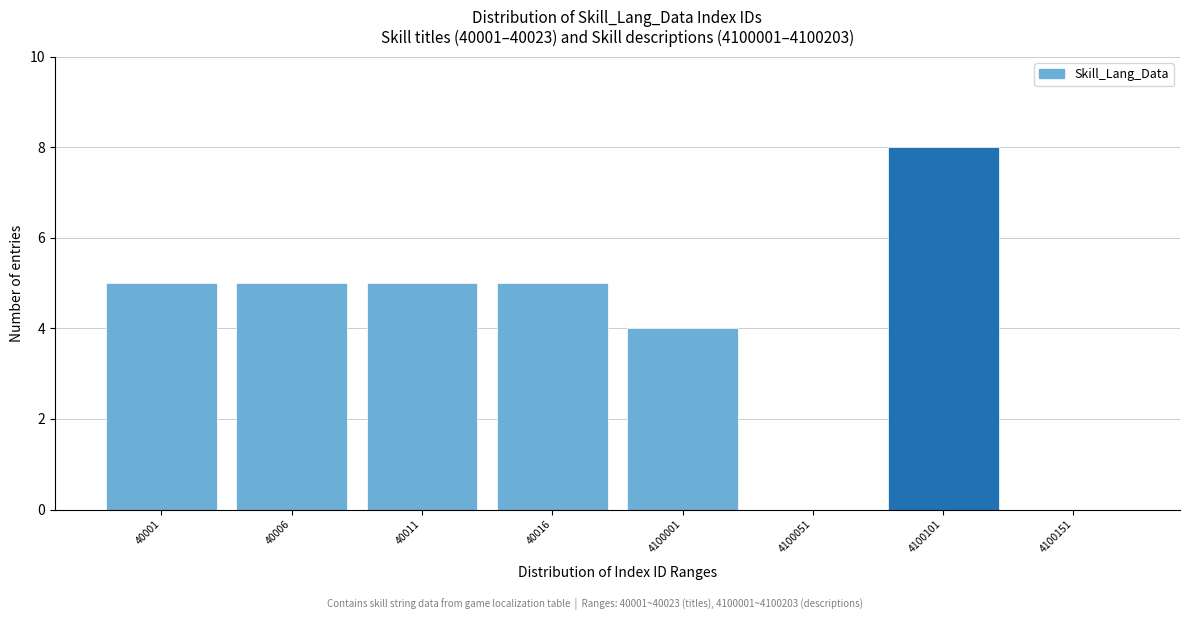

Reading left to right, what are all the values shown in this chart?

40001=5	40006=5	40011=5	40016=5	4100001=4	4100051=0	4100101=8	4100151=0